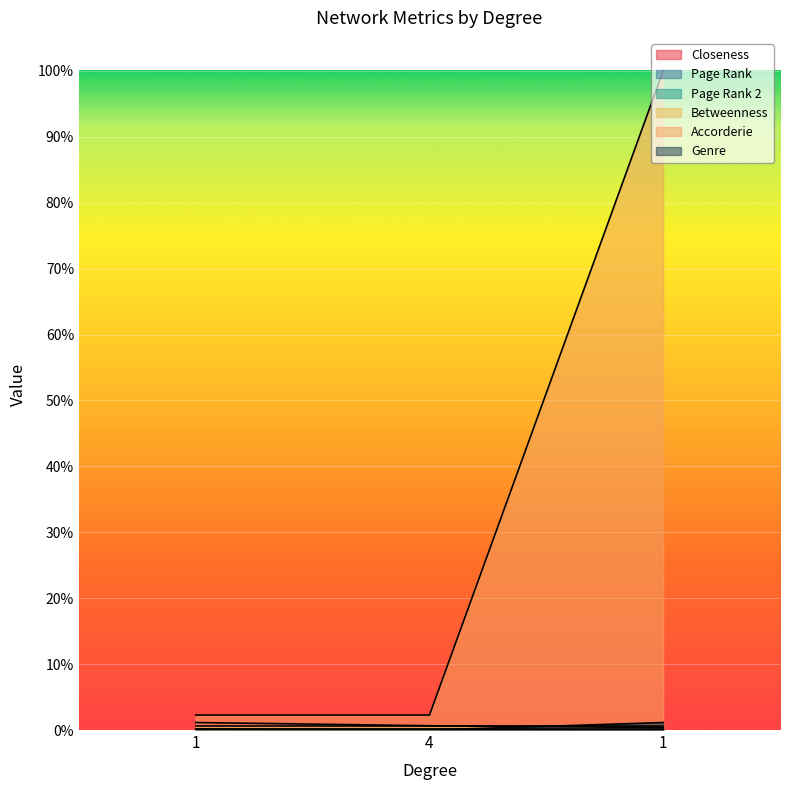

How many Closeness values are between 0 and 1?

3